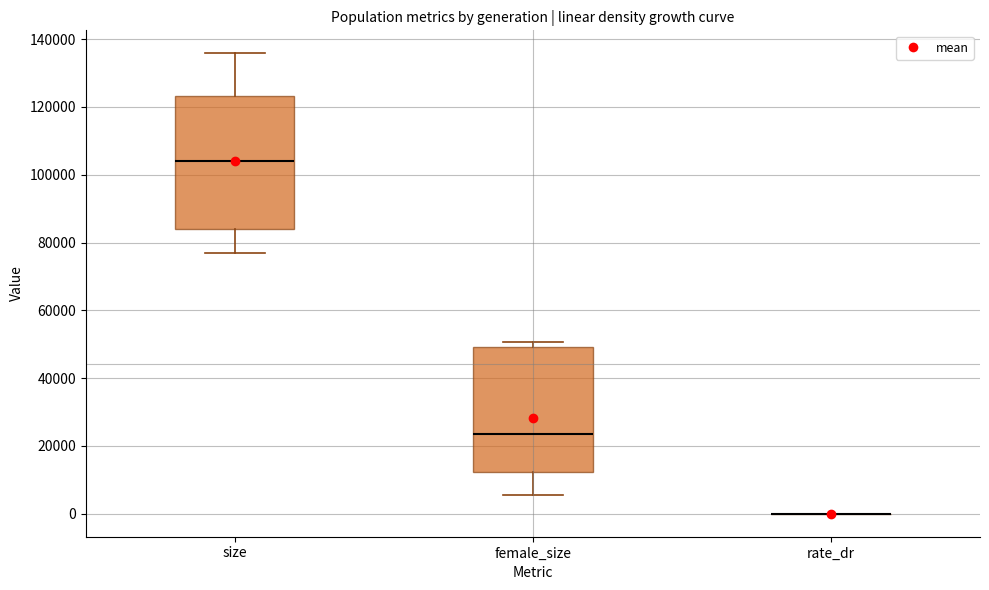

Comparing the boxes themselves (not the whiskers), which one is the tallest?

size